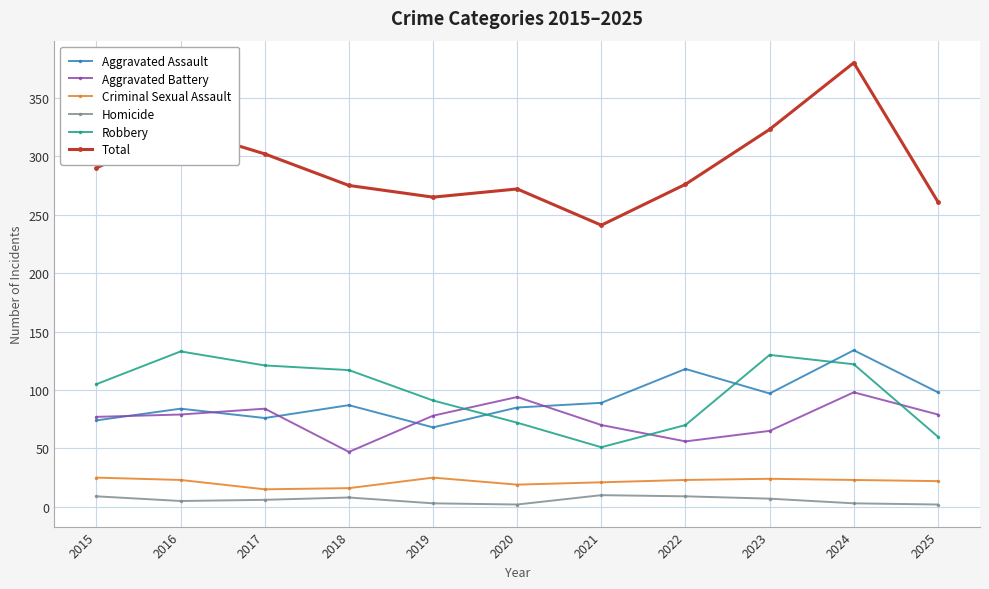

Read the Aggravated Assault value at 2019.

68